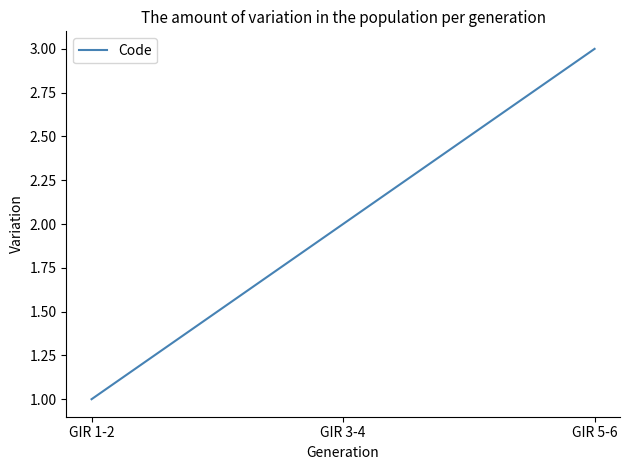

What is the difference between the values at GIR 5-6 and GIR 1-2?

2